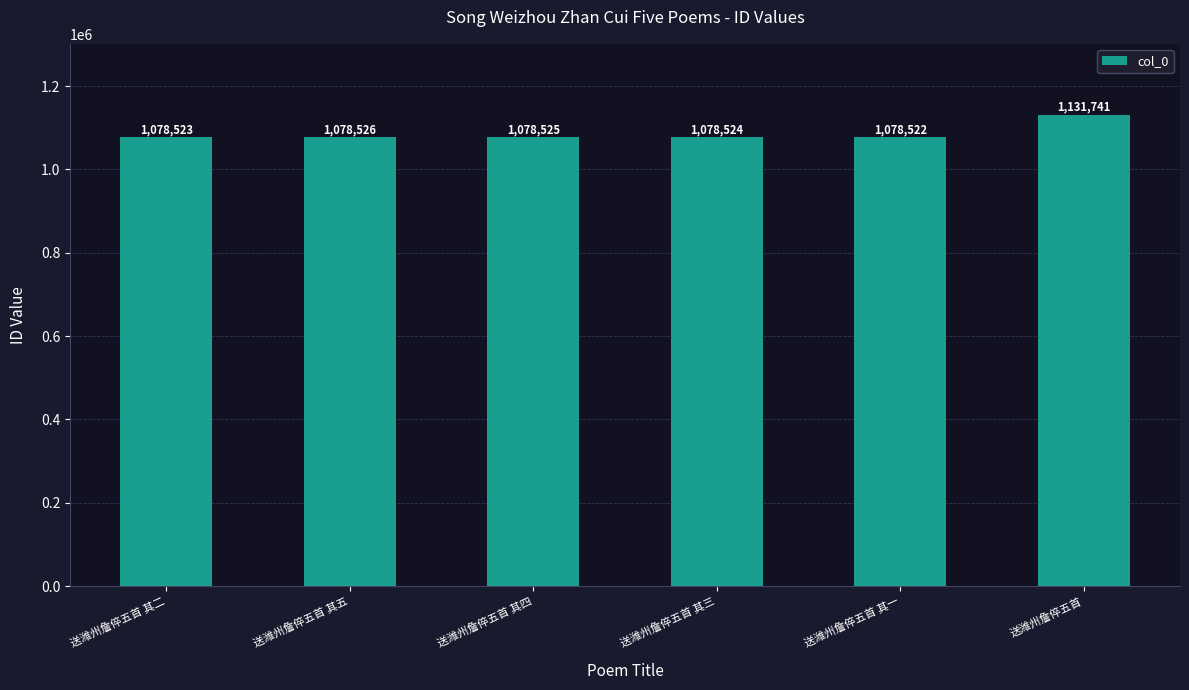

Reading left to right, transcribe all the data shown in this chart.

送潍州詹倅五首 其二=1078523	送潍州詹倅五首 其五=1078526	送潍州詹倅五首 其四=1078525	送潍州詹倅五首 其三=1078524	送潍州詹倅五首 其一=1078522	送潍州詹倅五首=1131741